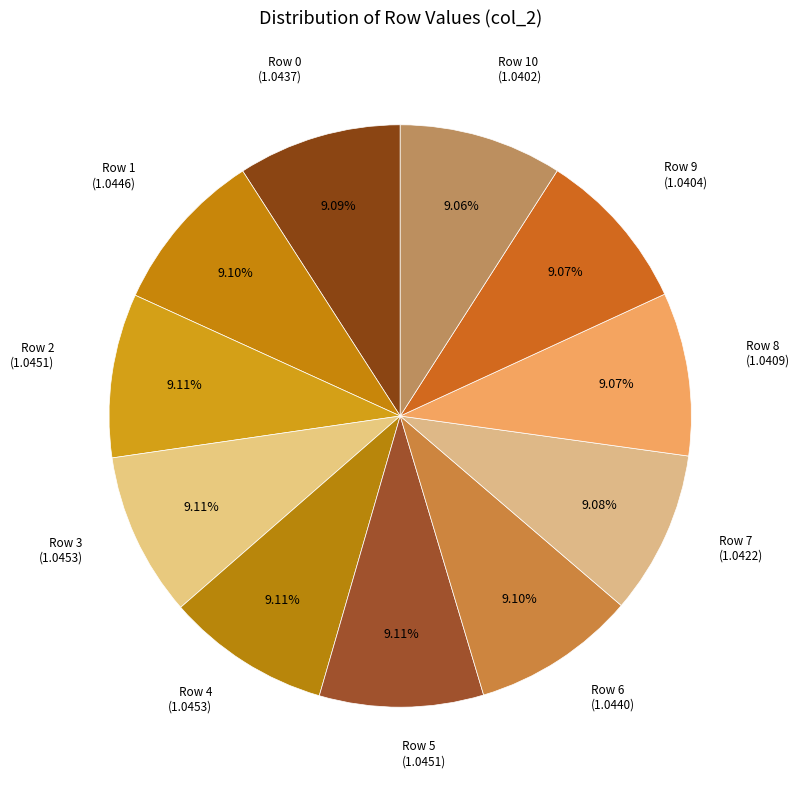

Combined, do Row 8 and Row 5 account for over 50%?

No